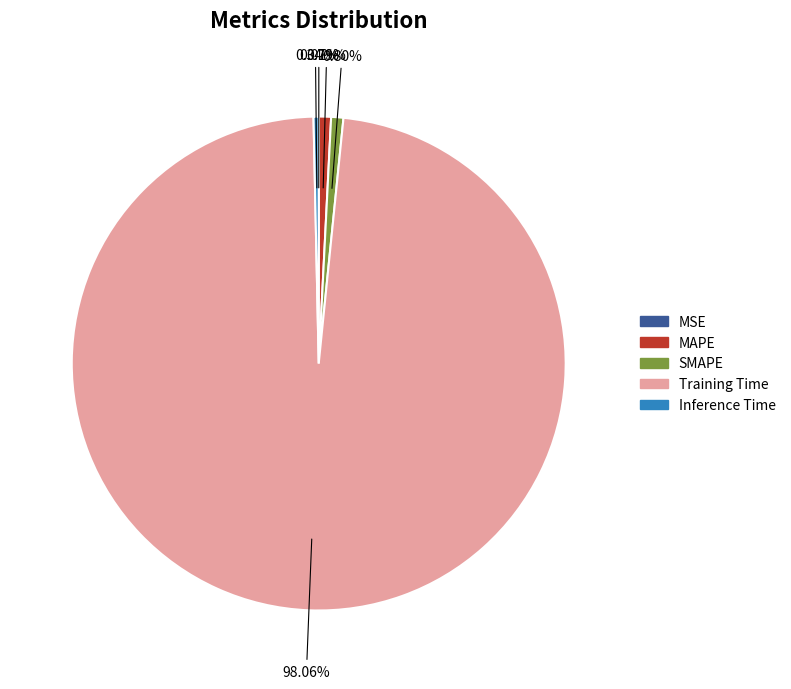

Is there a majority slice in this chart?

Yes